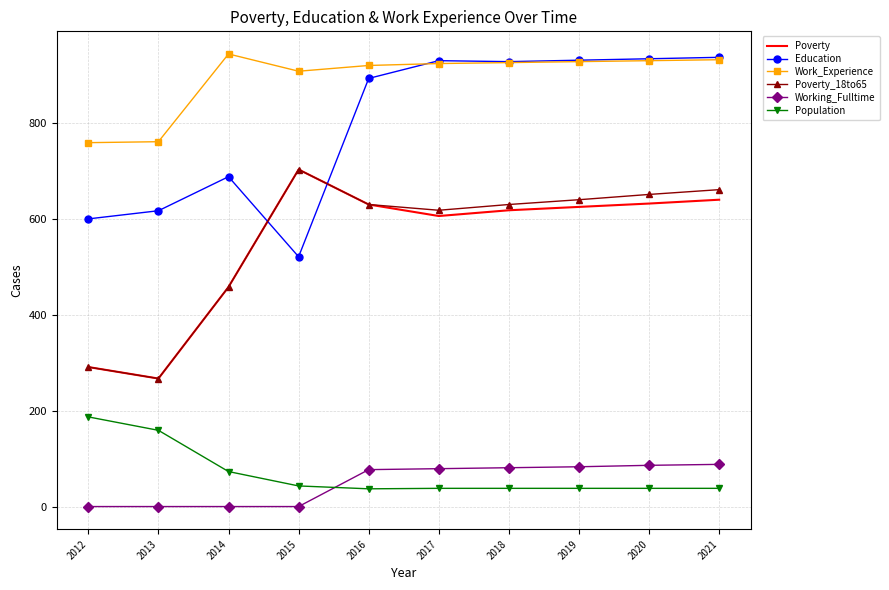

What is the difference between the highest and lowest values at 2017?

892